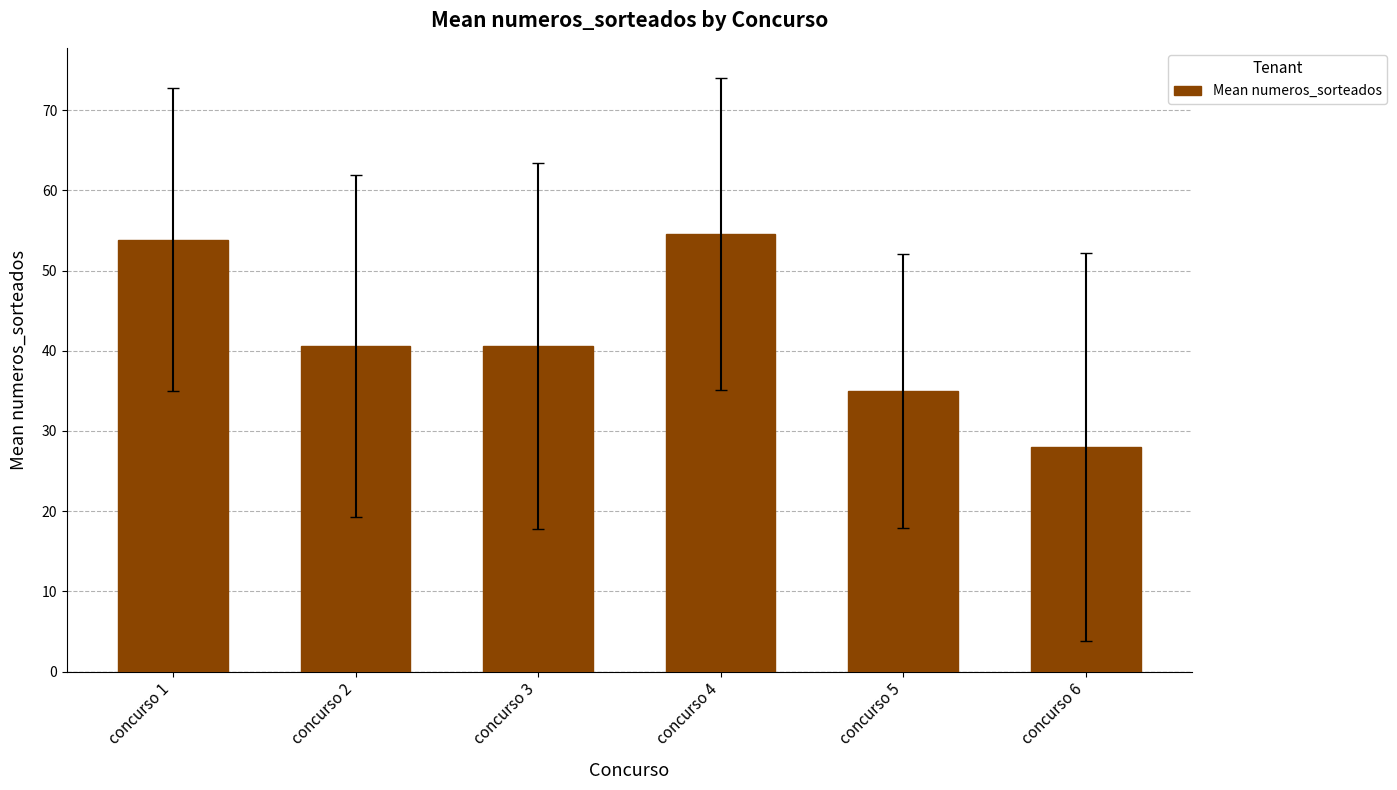

What is the difference between the maximum and minimum values?

26.6